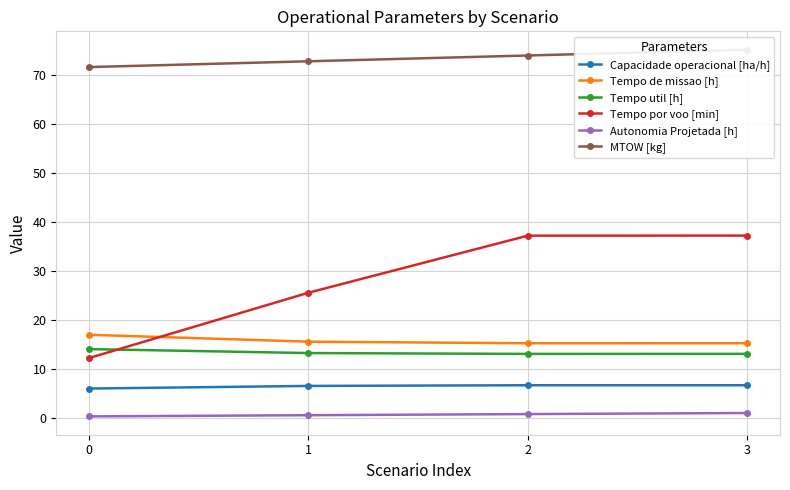

The Tempo util [h] series shows 13.0 at 2. True or false?

True